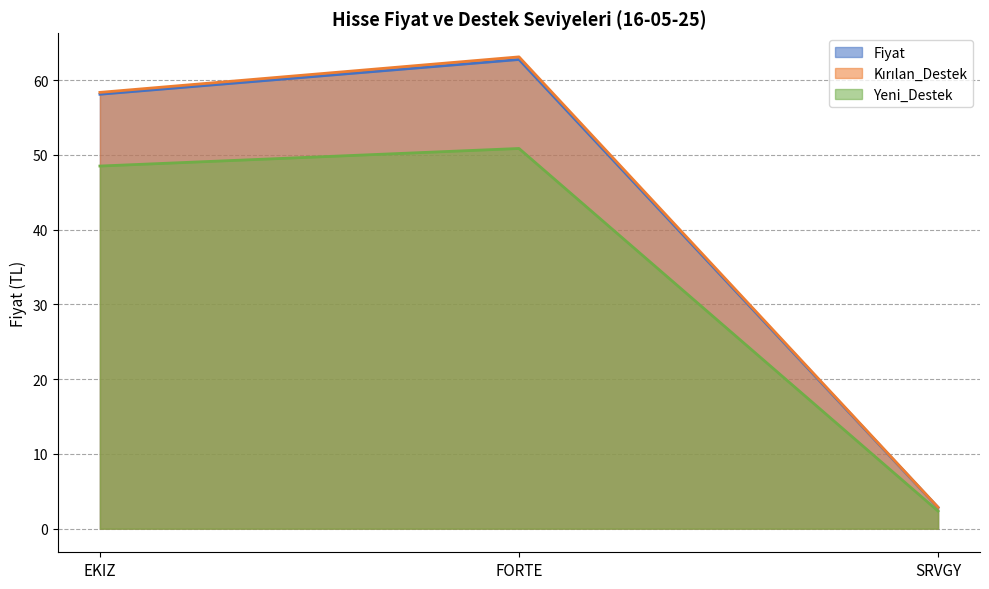

Which series has the largest total across all categories?

Kırılan_Destek